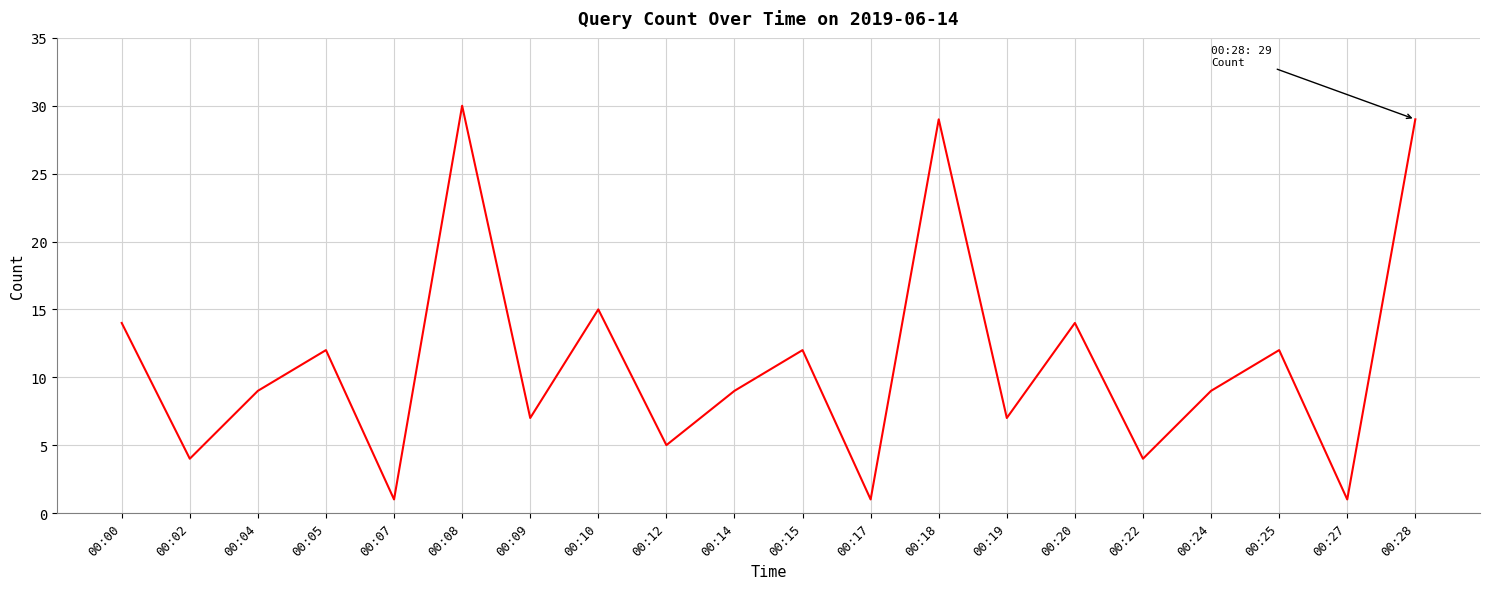

Does the chart have visible grid lines?

Yes